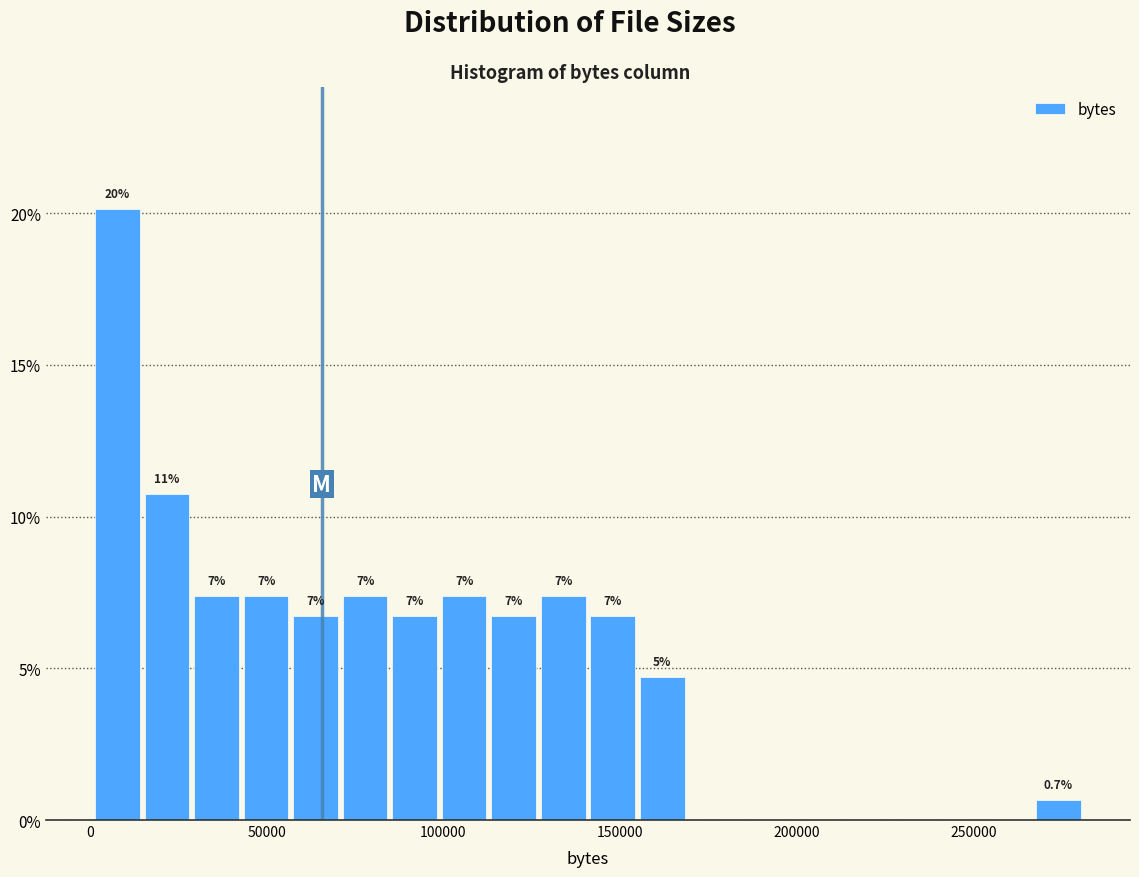

Around what value on the x-axis is the tallest bar? Give the approximate position of its centre, as read against the axis.

10000